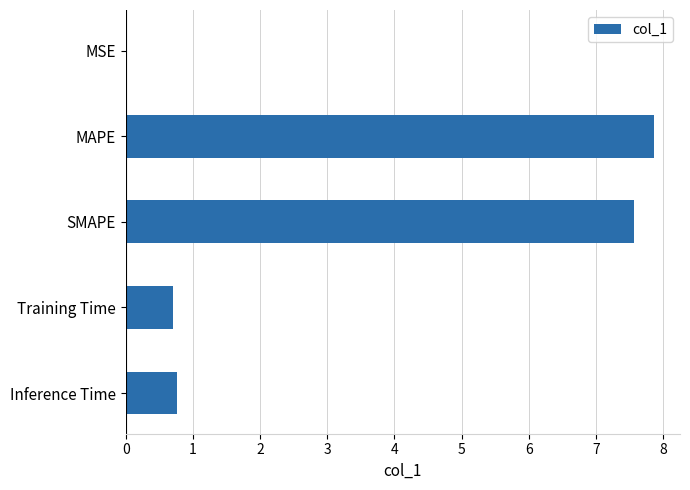

What is the maximum value shown in the chart?

7.9